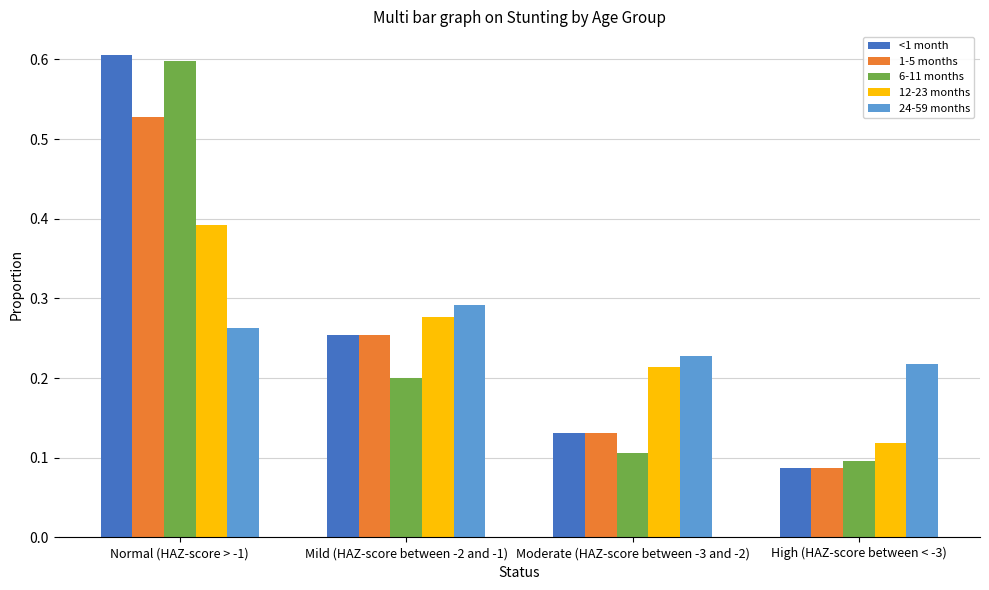

Which label corresponds to the largest value in the chart?

Normal (HAZ-score > -1)